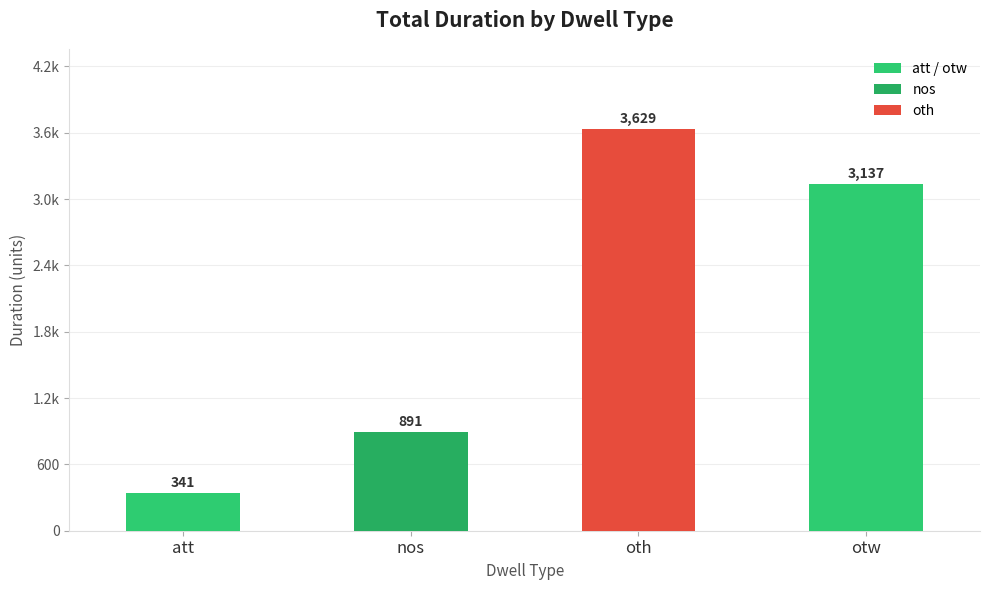

Are the bars horizontal?

No